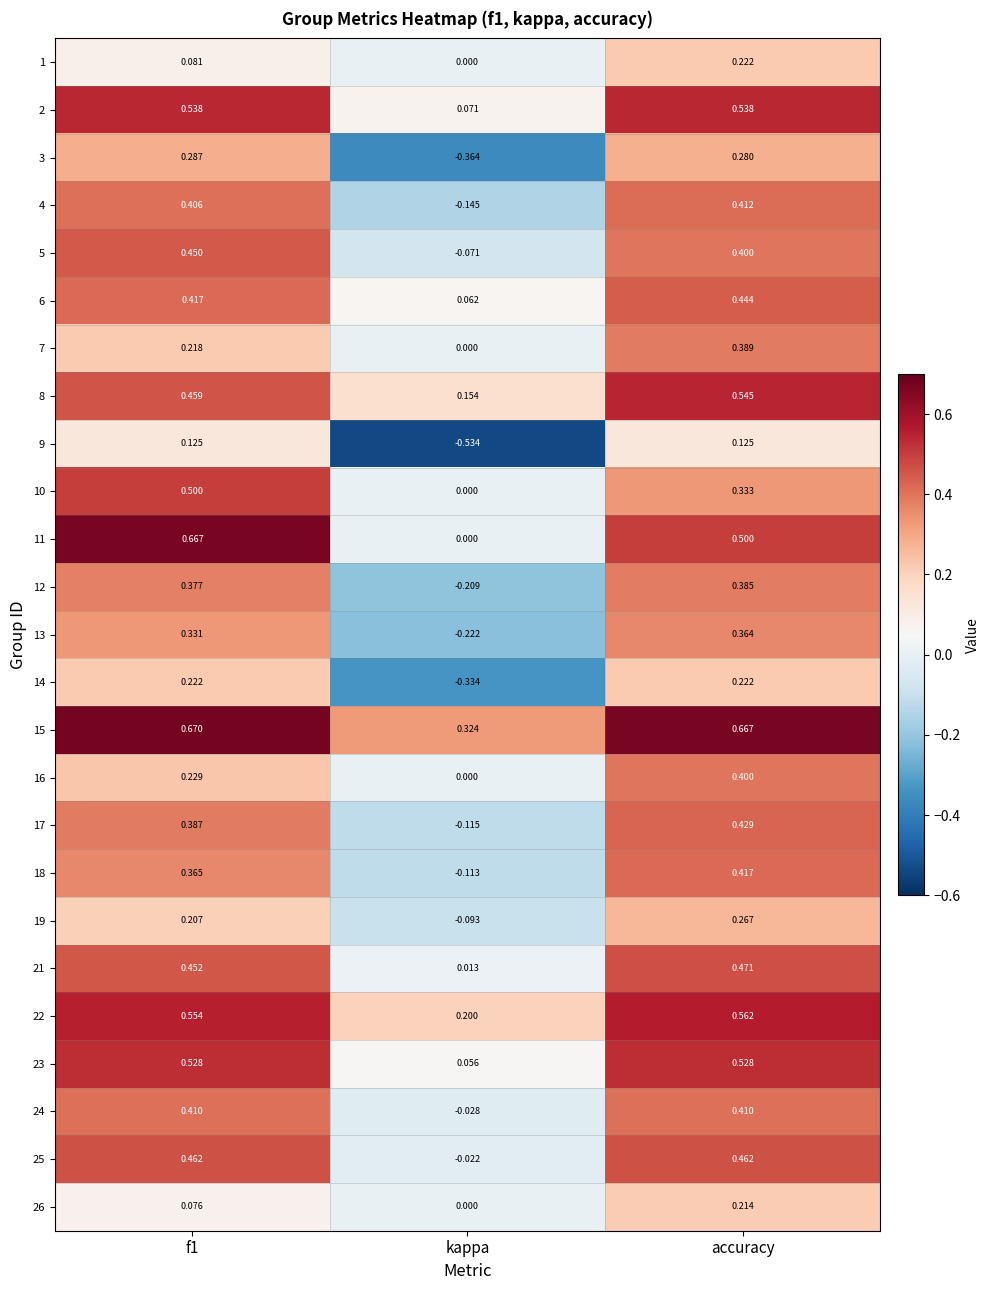

Which category has the lowest value in the 7 series?

kappa